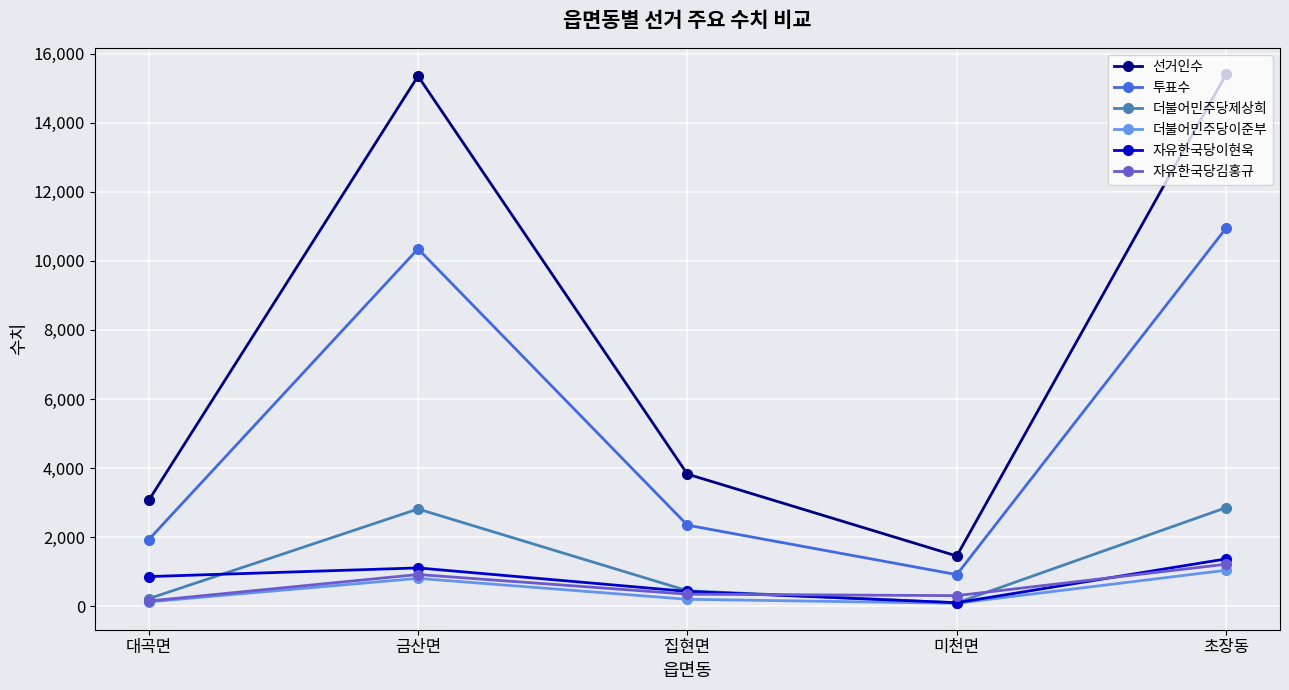

Rank the series by their maximum value, from lowest to highest.

더불어민주당이준부, 자유한국당김홍규, 자유한국당이현욱, 더불어민주당제상희, 투표수, 선거인수